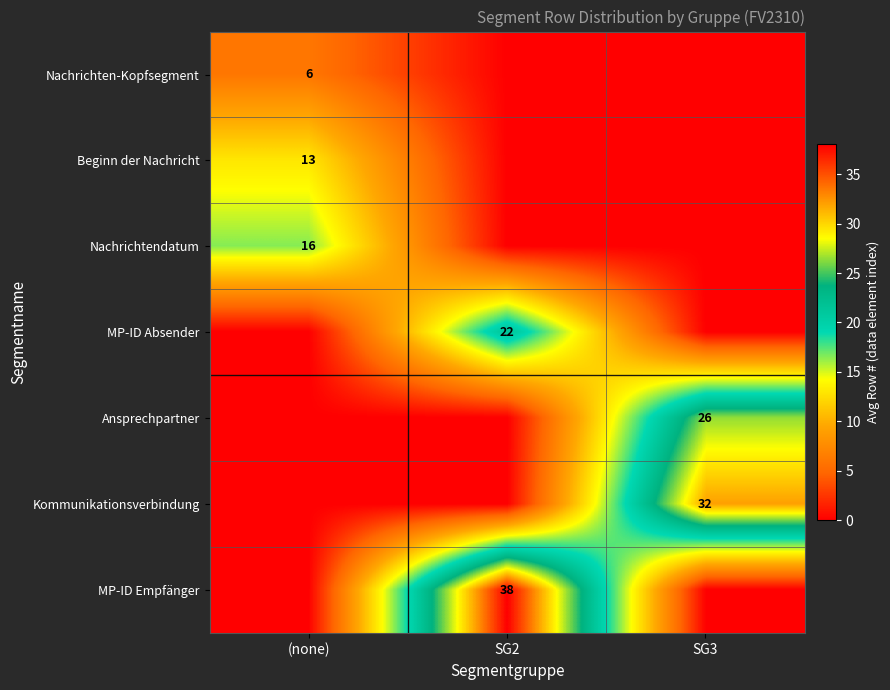

At how many categories does at least one series exceed 21?

2